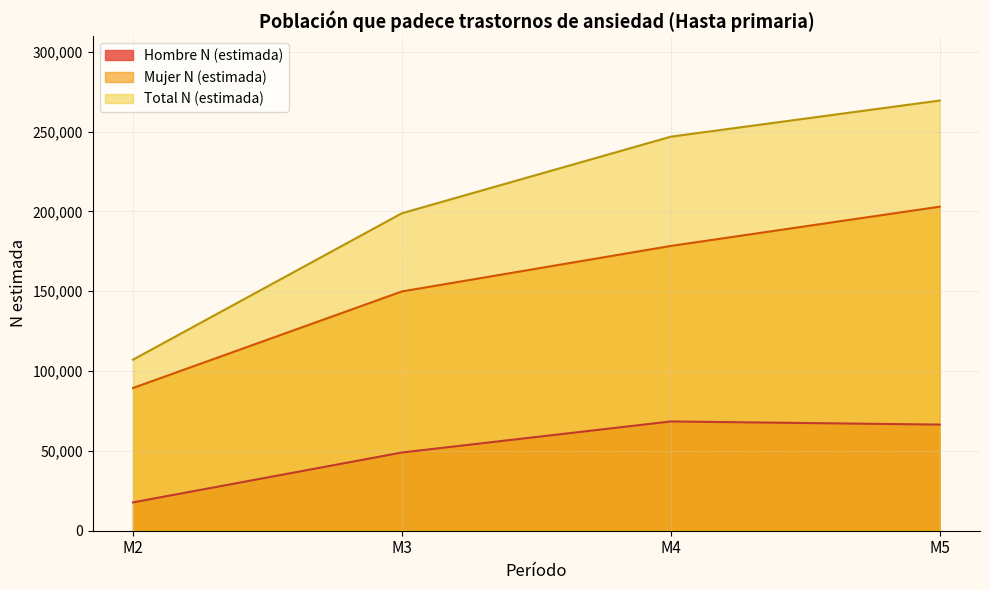

True or false: Total N (estimada) and Mujer N (estimada) intersect in this chart.

False